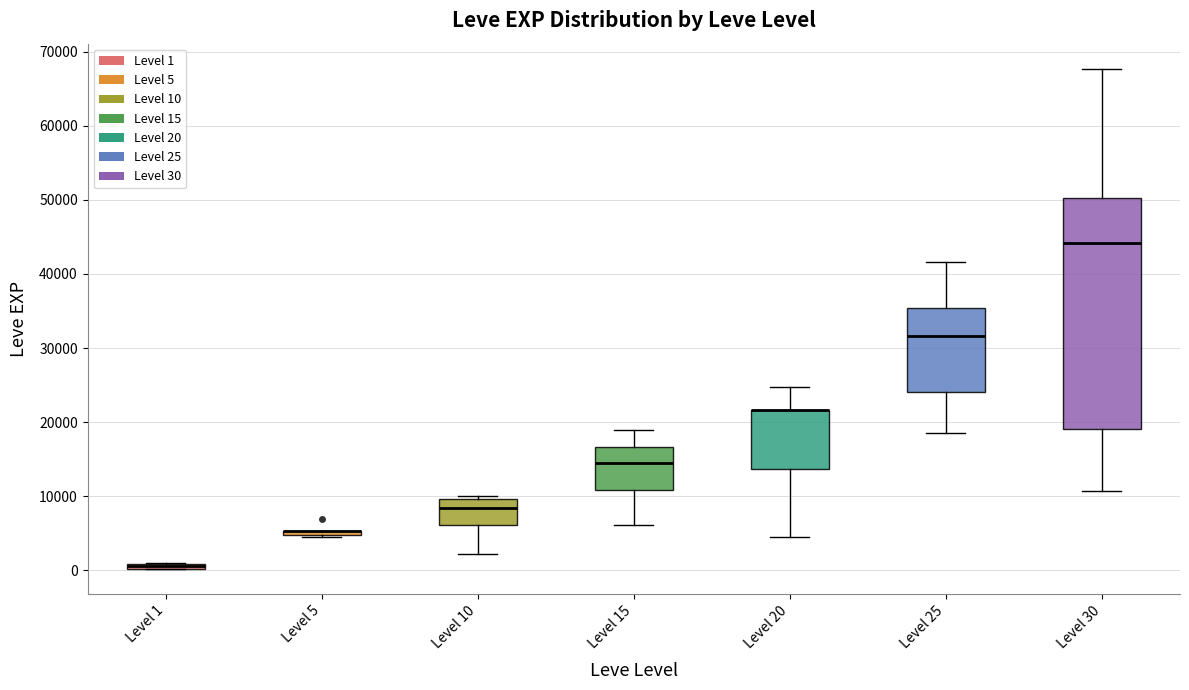

Where is the upper edge of the box for Level 25 on the y-axis? The values are not printed on the chart, so give them approximately, as read against the axis.

35000